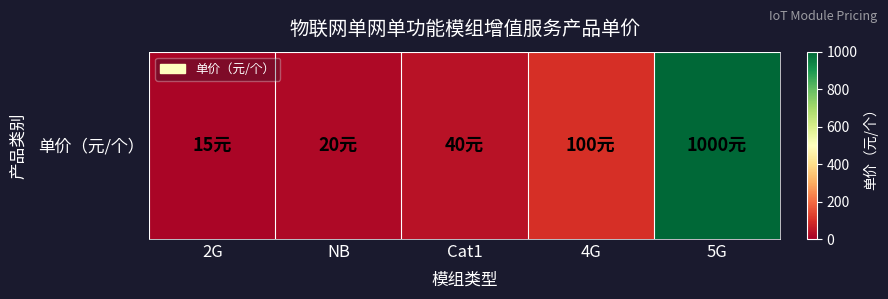

Approximately how many times larger is the value at 2G compared to Cat1?

0.4